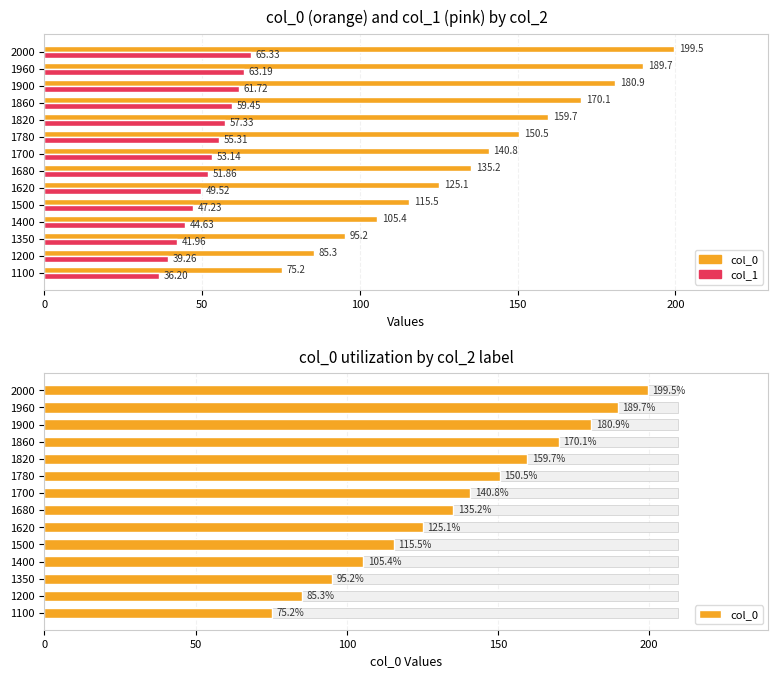

How many groups of bars are there?

14